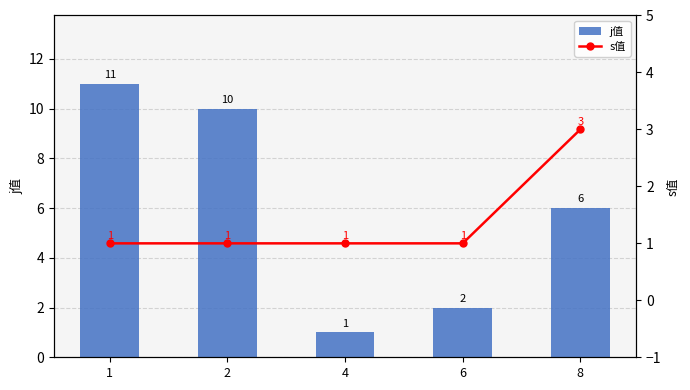

Does the chart contain stacked bars?

No